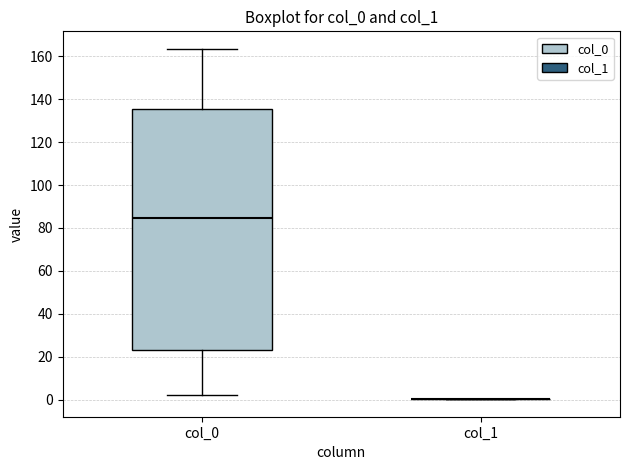

Comparing the boxes themselves (not the whiskers), which one is the tallest?

col_0